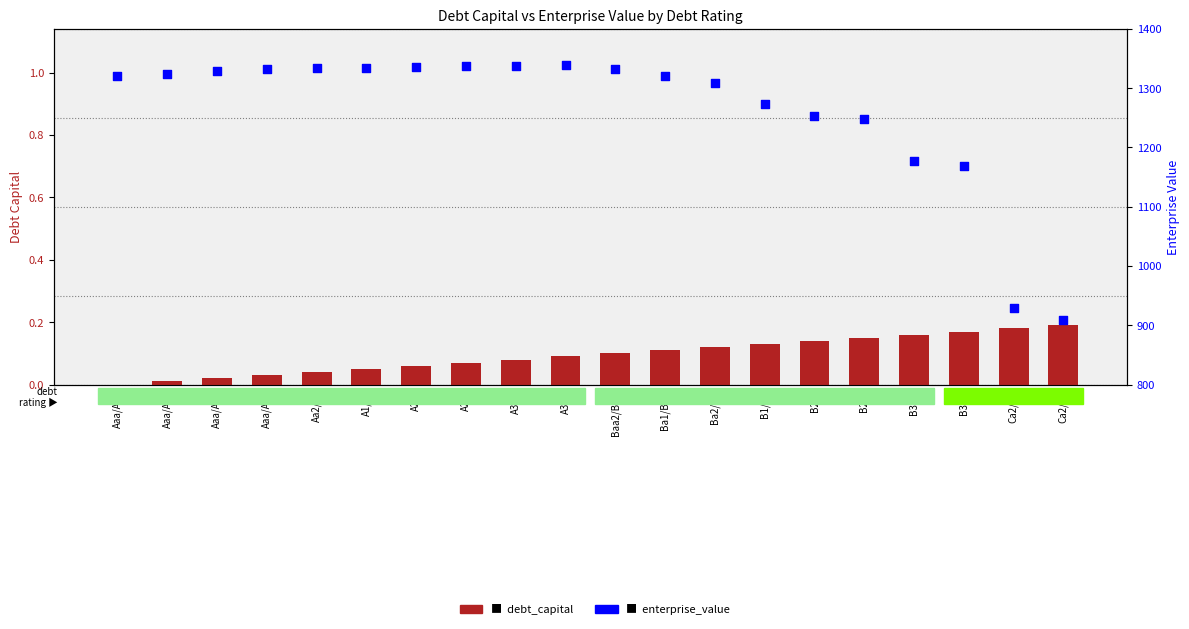

Which series has the largest total across all categories?

enterprise_value